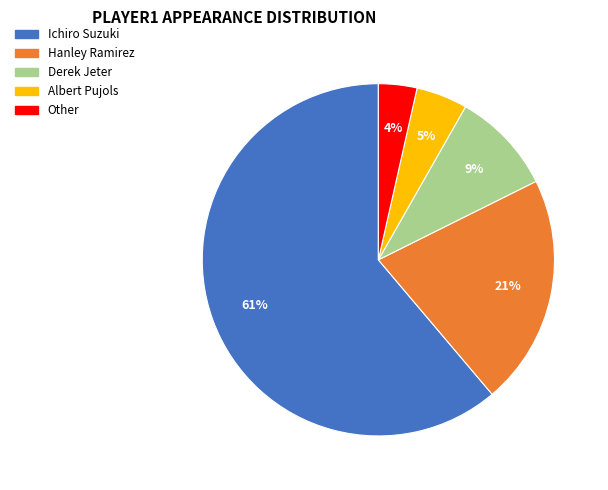

What is the largest slice in the pie chart?

Ichiro Suzuki